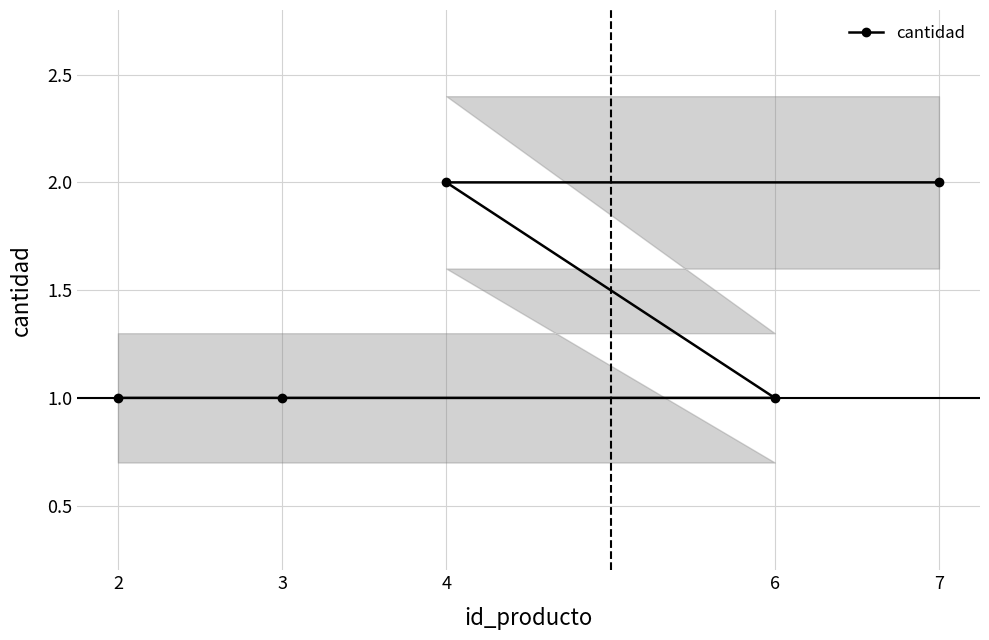

Approximately how many times larger is the value at 7 compared to 3?

2.0